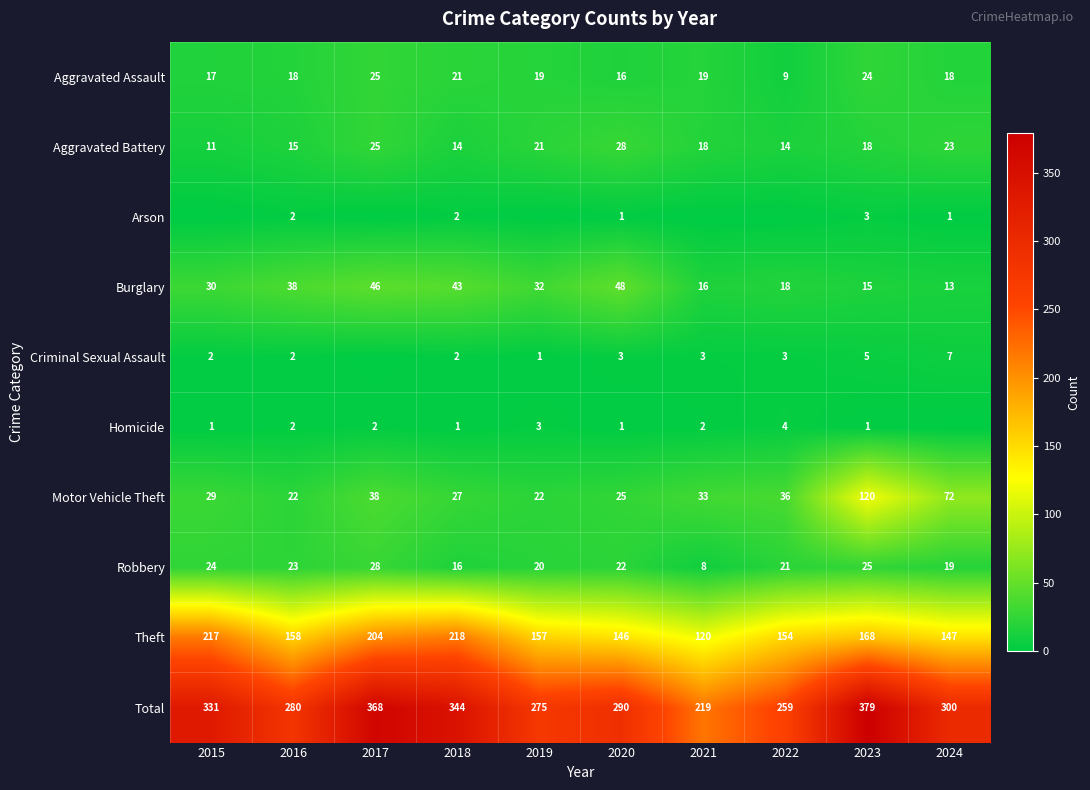

What is the sum of the Total values at 2023 and 2015?

710